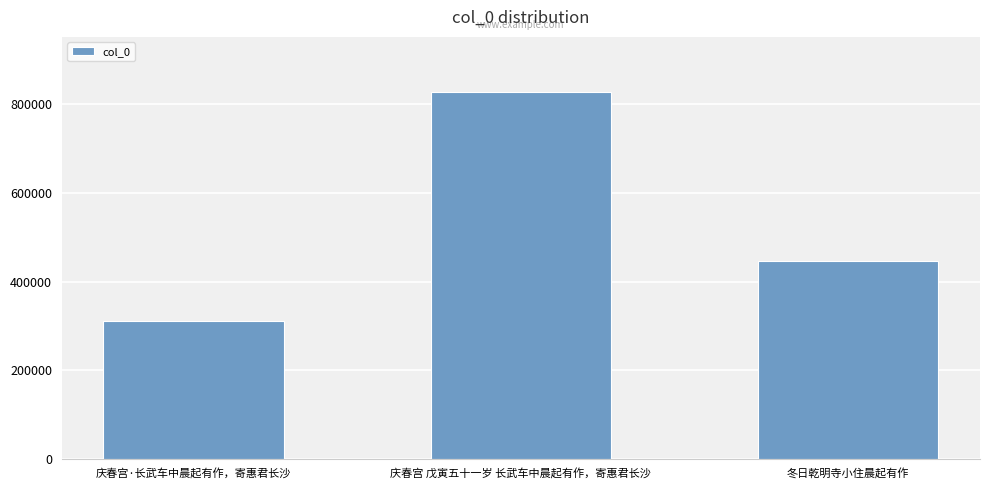

How many values are between 311419 and 826964?

3